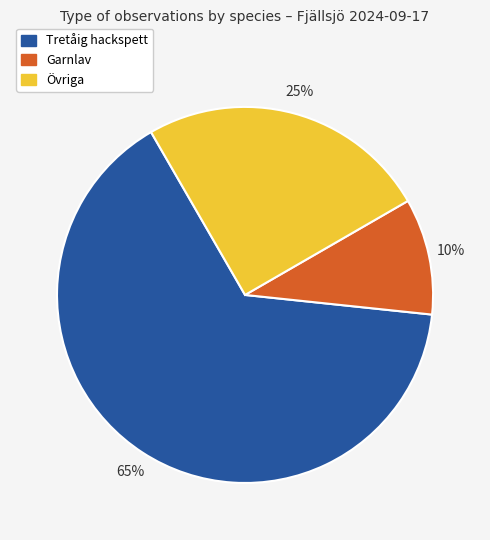

Combined, do Tretåig hackspett and Garnlav account for over 50%?

Yes